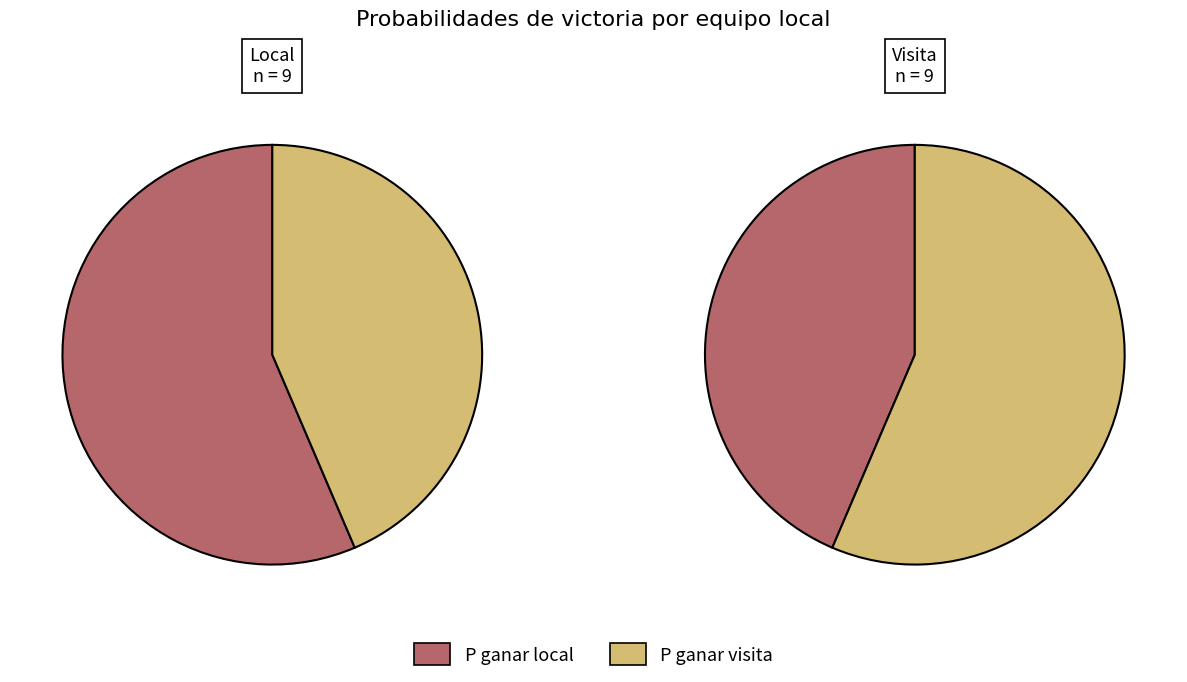

At Puebla, list the series in order from smallest to largest.

P ganar visita, P ganar local